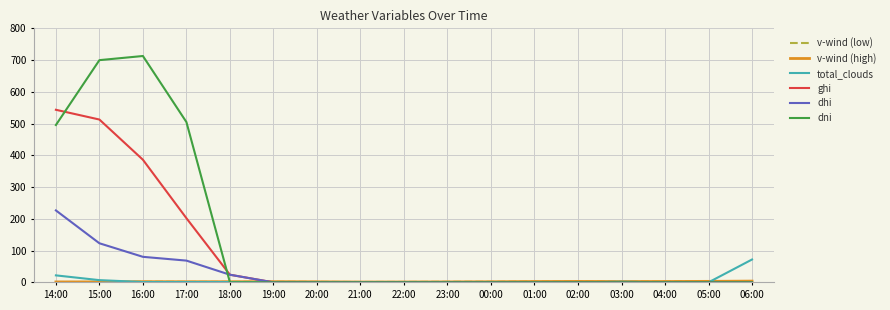

Which series has the widest spread of values?

dni